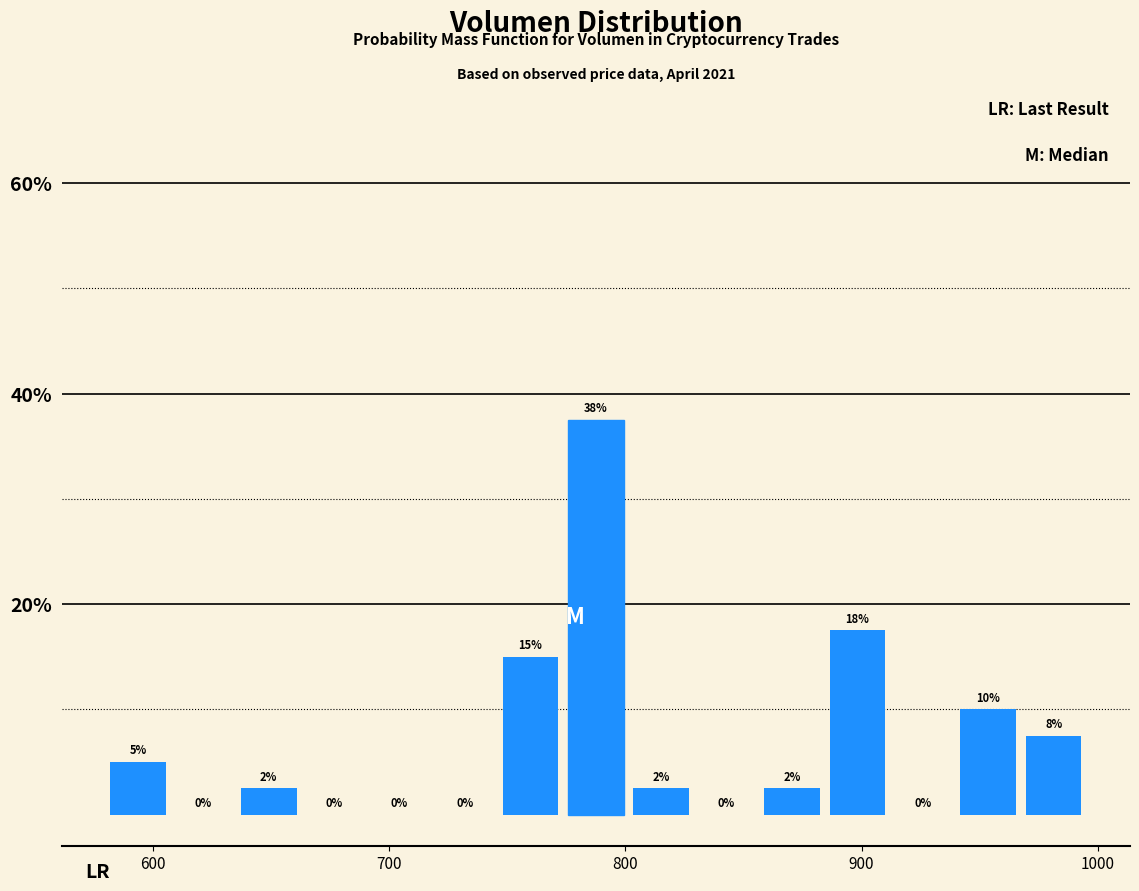

Read against the x-axis, roughly where is the centre of the tallest bar?

790